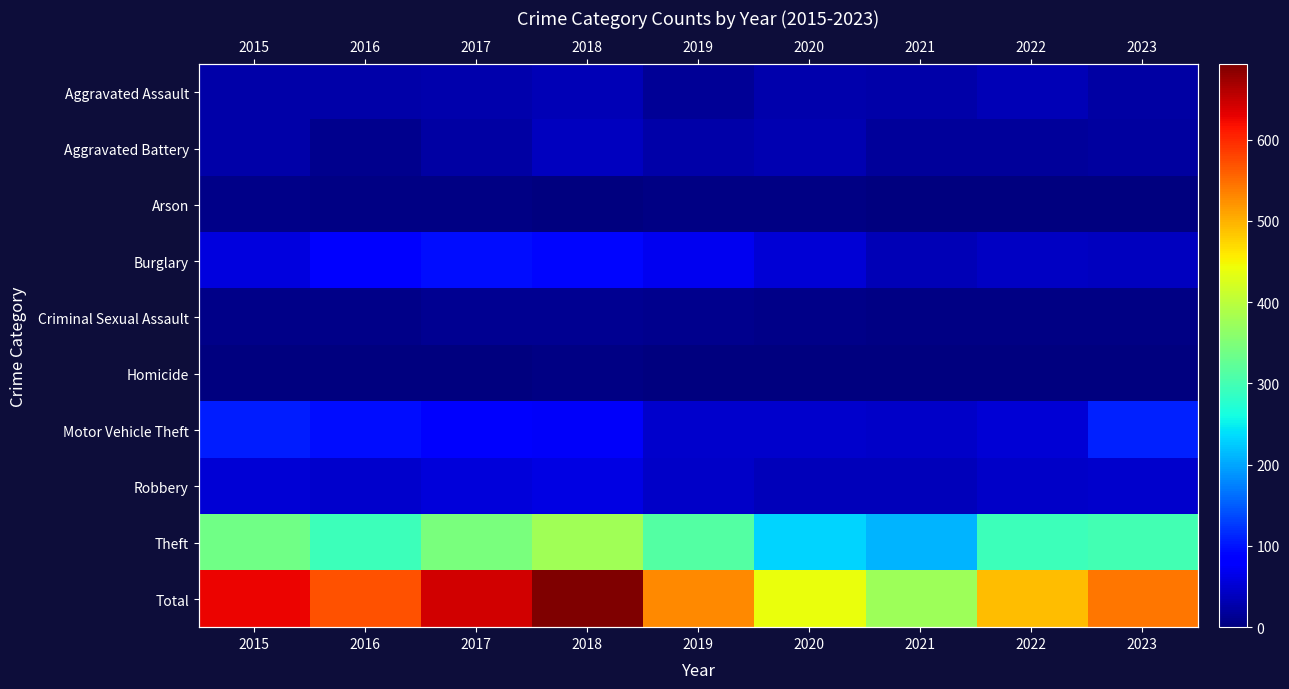

How many data points in Homicide are less than 1?

3